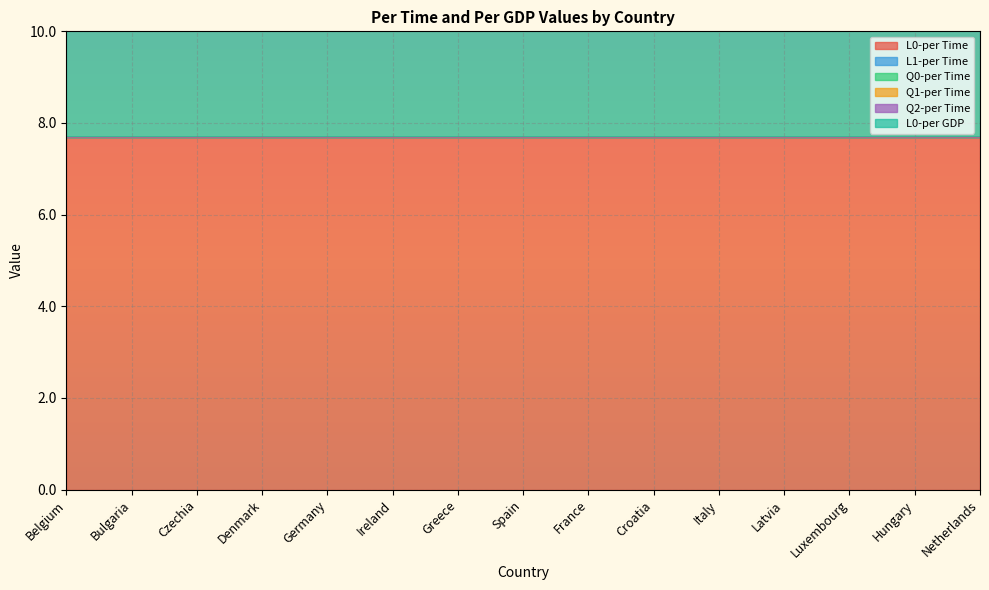

Reading left to right, extract all data points from this chart.

L0-per Time: 7.7	7.7	7.7	7.7	7.7	7.7	7.7	7.7	7.7	7.7	7.7	7.7	7.7	7.7	7.7
L1-per Time: 0.0	0.0	0.0	0.0	0.0	0.0	0.0	0.0	0.0	0.0	0.0	0.0	0.0	0.0	0.0
Q0-per Time: 0.0	0.0	0.0	0.0	0.0	0.0	0.0	0.0	0.0	0.0	0.0	0.0	0.0	0.0	0.0
Q1-per Time: 0.0	0.0	0.0	0.0	0.0	0.0	0.0	0.0	0.0	0.0	0.0	0.0	0.0	0.0	0.0
Q2-per Time: 0.0	0.0	0.0	0.0	0.0	0.0	0.0	0.0	0.0	0.0	0.0	0.0	0.0	0.0	0.0
L0-per GDP: 7.7	7.7	7.7	7.7	7.7	7.7	7.7	7.7	7.7	7.7	7.7	7.7	7.7	7.7	7.7